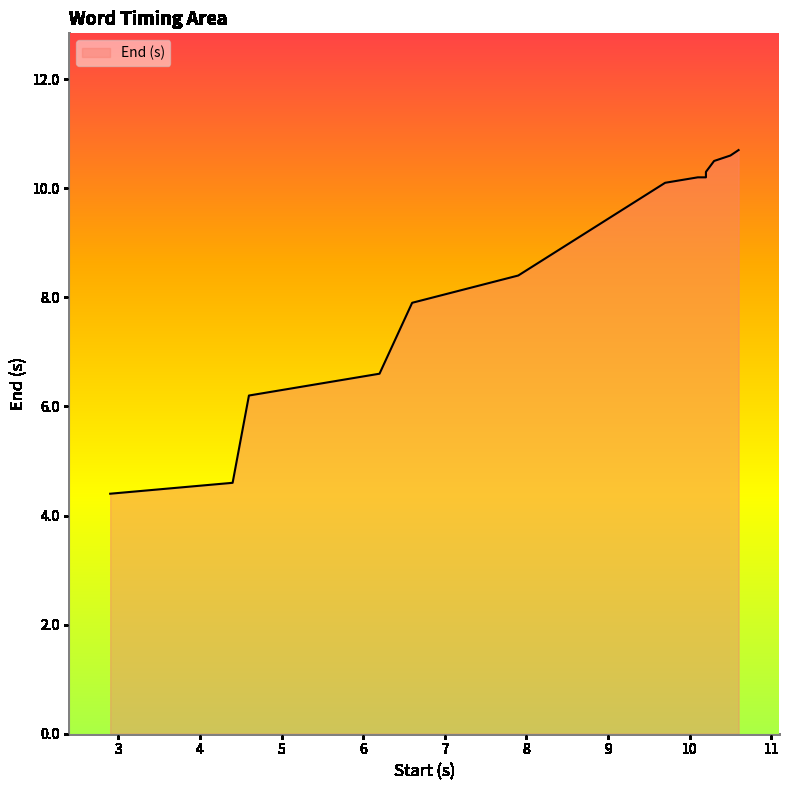

How many series are shown in this chart?

1